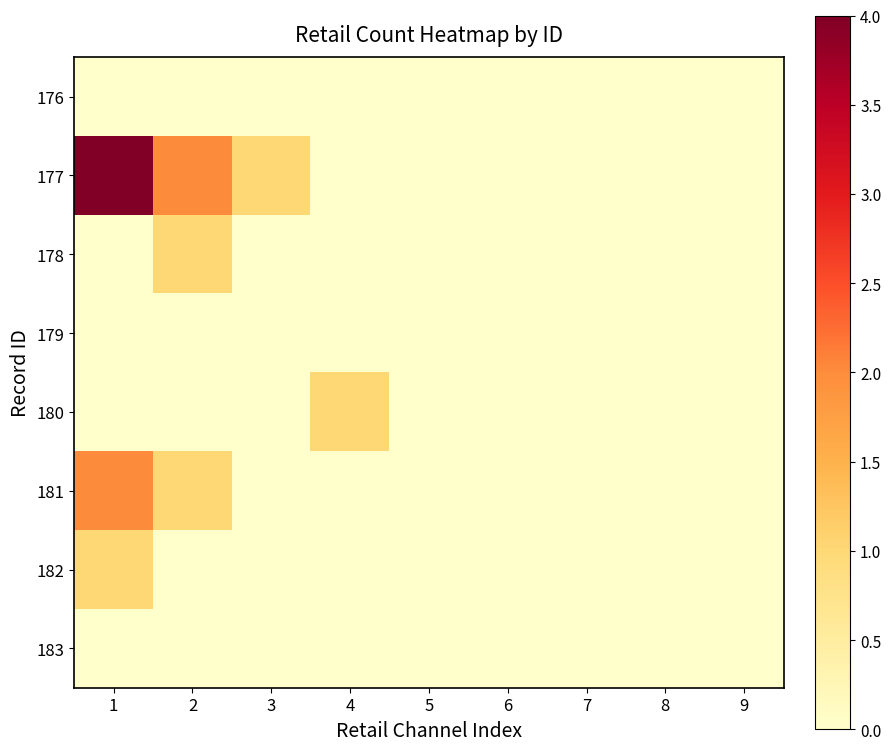

Reading right to left, transcribe all the data shown in this chart.

176: 9=0	8=0	7=0	6=0	5=0	4=0	3=0	2=0	1=0
177: 9=0	8=0	7=0	6=0	5=0	4=0	3=1	2=2	1=4
178: 9=0	8=0	7=0	6=0	5=0	4=0	3=0	2=1	1=0
179: 9=0	8=0	7=0	6=0	5=0	4=0	3=0	2=0	1=0
180: 9=0	8=0	7=0	6=0	5=0	4=1	3=0	2=0	1=0
181: 9=0	8=0	7=0	6=0	5=0	4=0	3=0	2=1	1=2
182: 9=0	8=0	7=0	6=0	5=0	4=0	3=0	2=0	1=1
183: 9=0	8=0	7=0	6=0	5=0	4=0	3=0	2=0	1=0